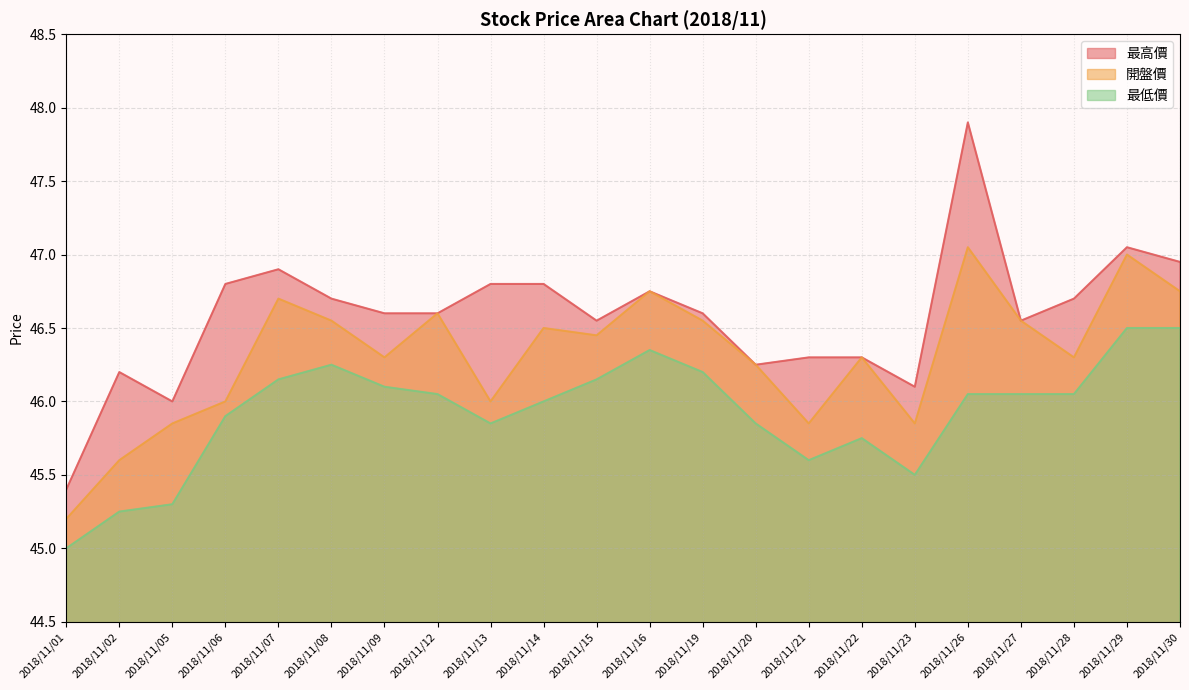

At how many categories does at least one series exceed 45?

22